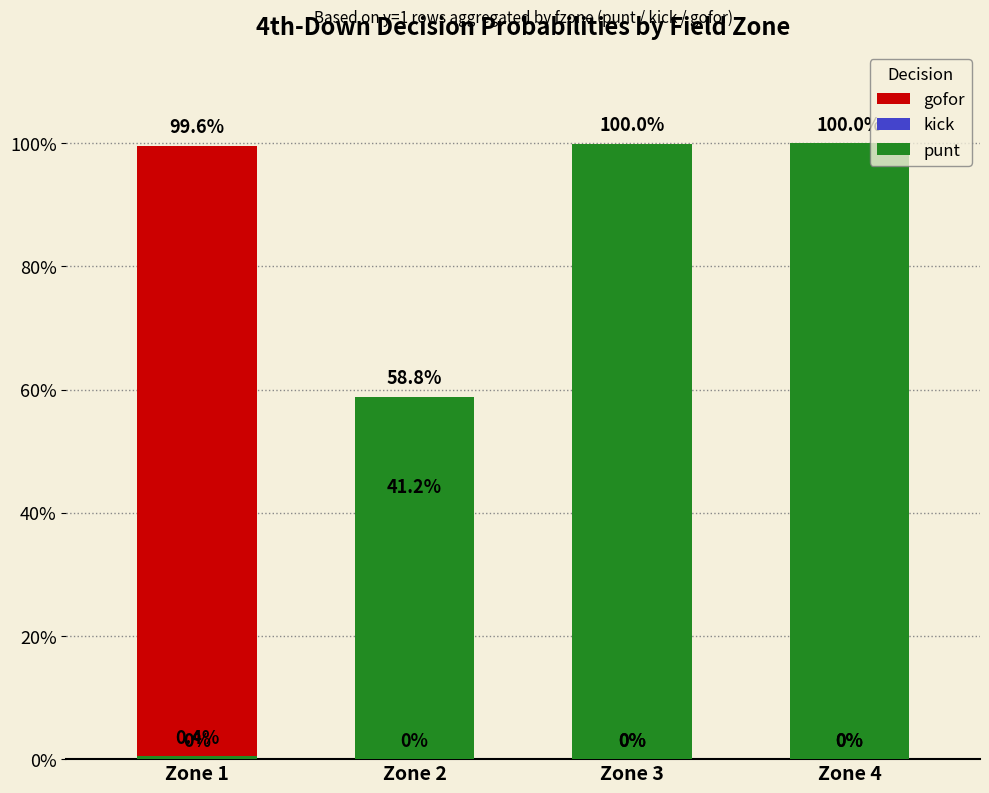

Reading right to left, what are all the values shown in this chart?

gofor: Zone 4=0.0	Zone 3=0.0	Zone 2=0.4	Zone 1=1.0
kick: Zone 4=0.0	Zone 3=0.0	Zone 2=0.0	Zone 1=0.0
punt: Zone 4=1.0	Zone 3=1.0	Zone 2=0.6	Zone 1=0.0